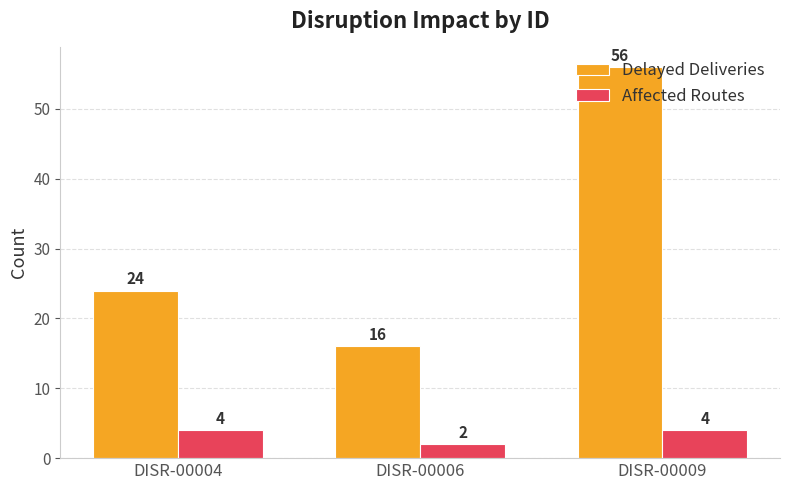

Reading left to right, transcribe all the data shown in this chart.

Delayed Deliveries: DISR-00004=24	DISR-00006=16	DISR-00009=56
Affected Routes: DISR-00004=4	DISR-00006=2	DISR-00009=4